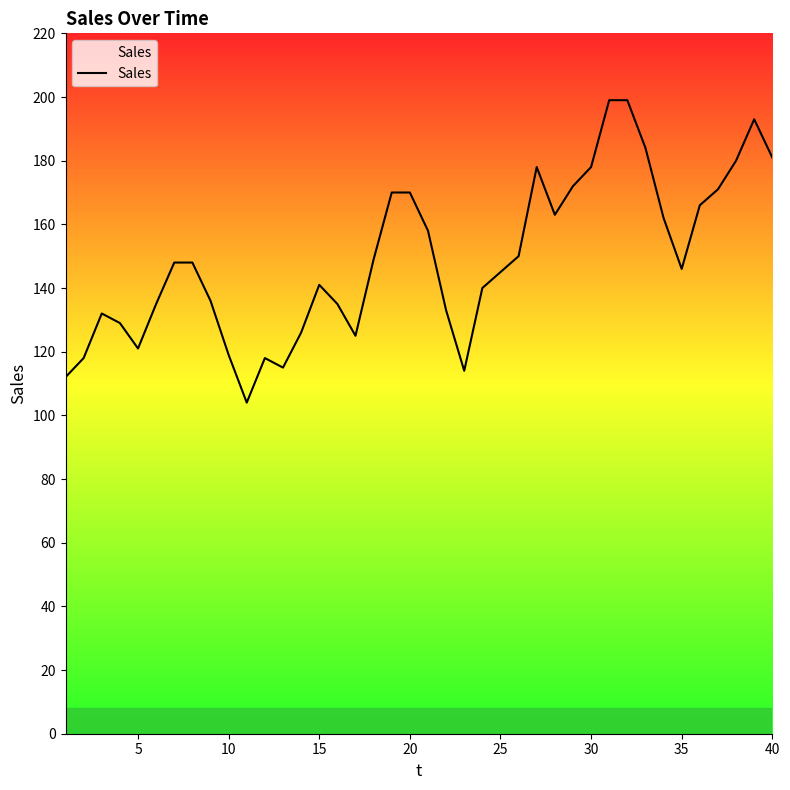

What is the greatest value displayed?

199